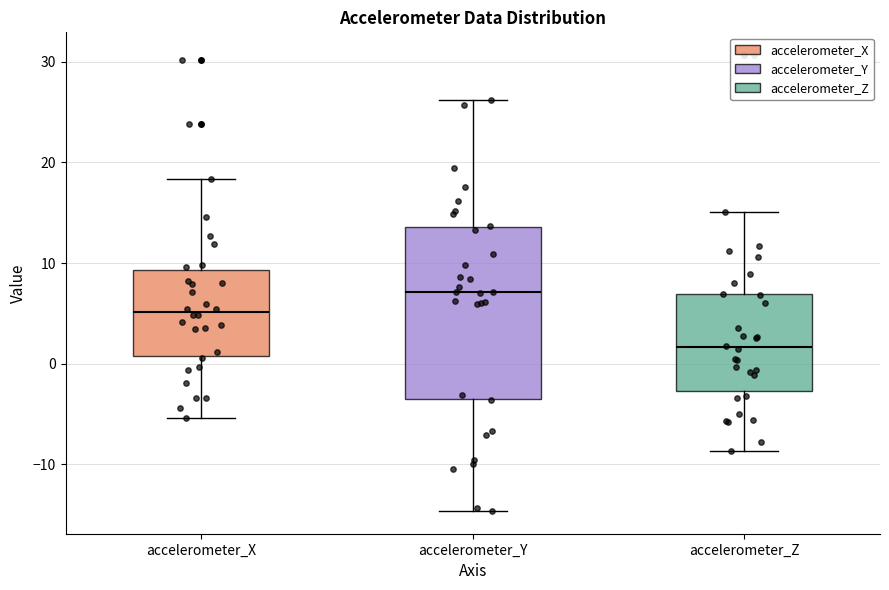

Reading left to right, transcribe this box plot: for each box, give where its median line is, the range the box spans, and where its two whiskers end, as read against the y-axis. The values are not printed on the chart, so give them approximately, as read against the axis.

accelerometer_X: median 5, box 1 to 9, whiskers -5 to 18
accelerometer_Y: median 7, box -3 to 14, whiskers -15 to 26
accelerometer_Z: median 2, box -3 to 7, whiskers -9 to 15